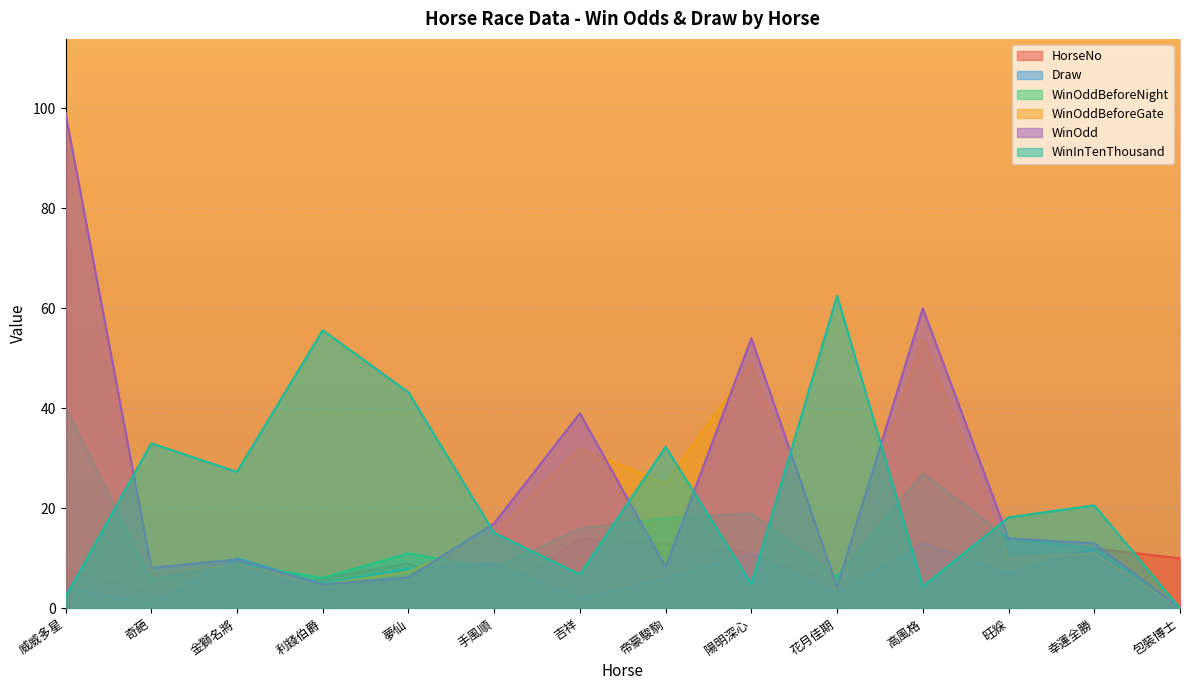

What is the spread (max minus min) of values at 帝豪駿駒?

26.3